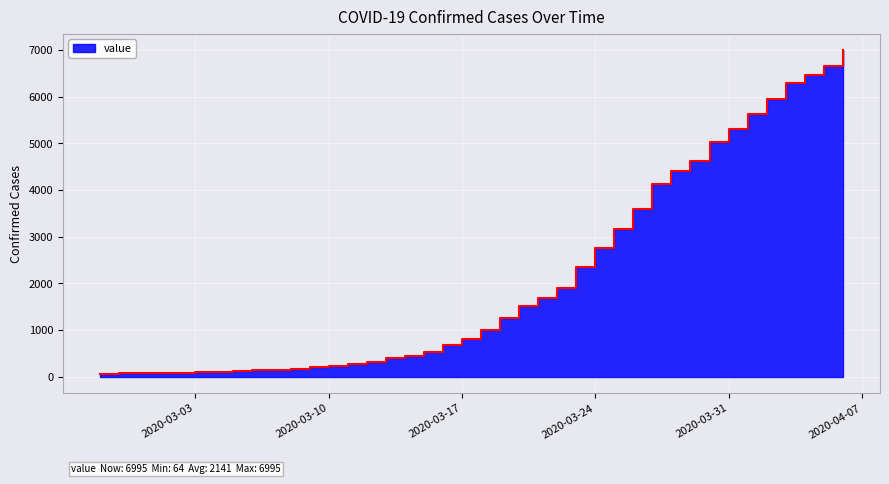

Reading left to right, list all the values displayed in this chart.

2020-02-27=64	2020-02-28=68	2020-02-29=69	2020-03-01=76	2020-03-02=87	2020-03-03=95	2020-03-04=108	2020-03-05=119	2020-03-06=138	2020-03-07=146	2020-03-08=167	2020-03-09=197	2020-03-10=226	2020-03-11=269	2020-03-12=320	2020-03-13=398	2020-03-14=452	2020-03-15=523	2020-03-16=677	2020-03-17=816	2020-03-18=993	2020-03-19=1261	2020-03-20=1505	2020-03-21=1686	2020-03-22=1908	2020-03-23=2344	2020-03-24=2752	2020-03-25=3165	2020-03-26=3589	2020-03-27=4125	2020-03-28=4399	2020-03-29=4625	2020-03-30=5025	2020-03-31=5314	2020-04-01=5617	2020-04-02=5947	2020-04-03=6295	2020-04-04=6460	2020-04-05=6657	2020-04-06=6995